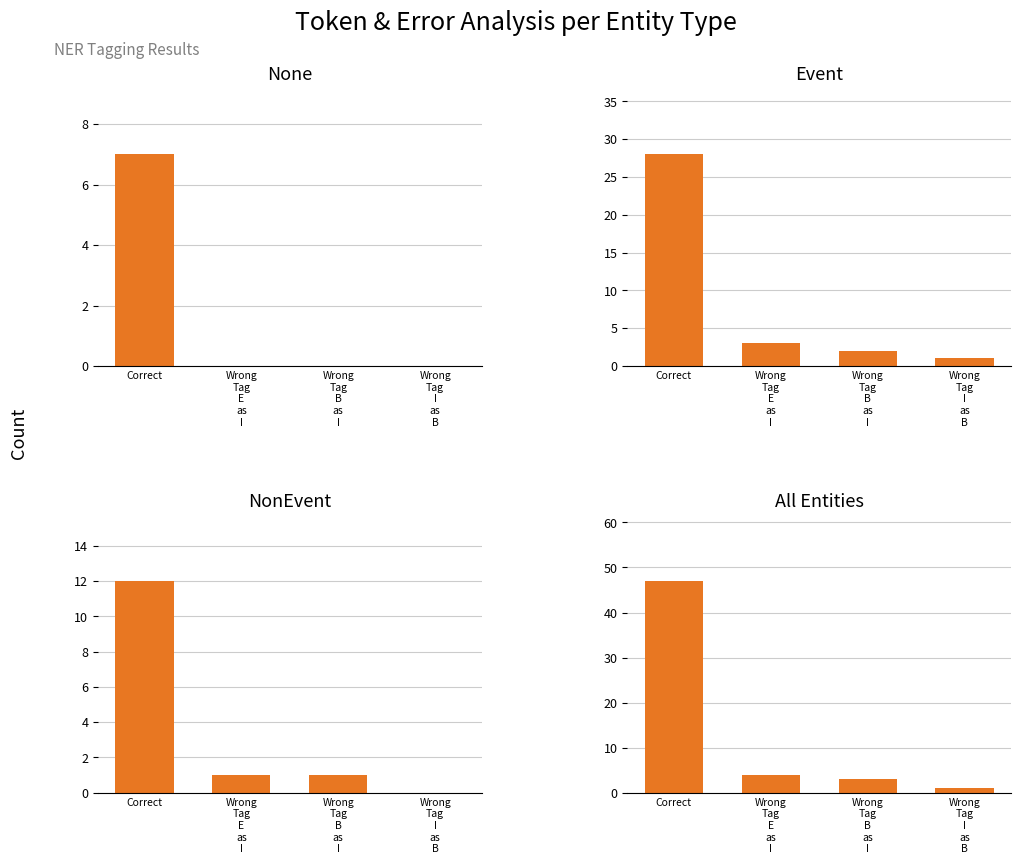

Is the value of All Entities at Correct greater than the value of Event at Correct?

Yes